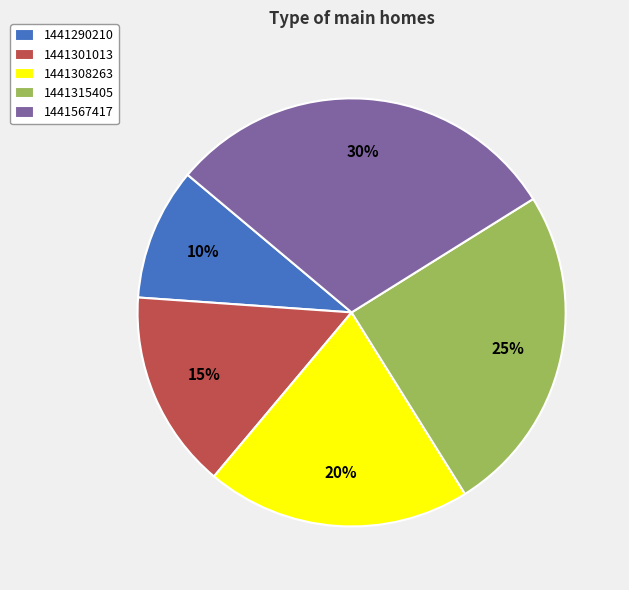

To the nearest percent, what is the combined percentage of 1441301013 and 1441290210?

25%